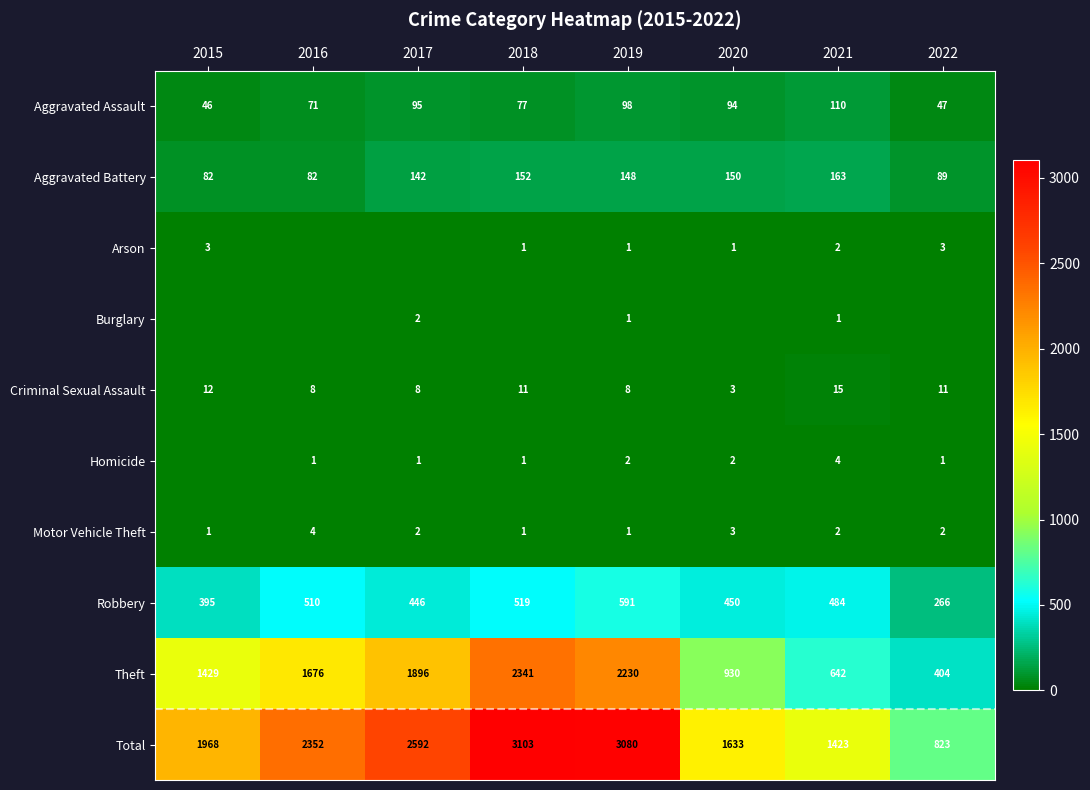

Where does the Motor Vehicle Theft series first go above 2?

2016